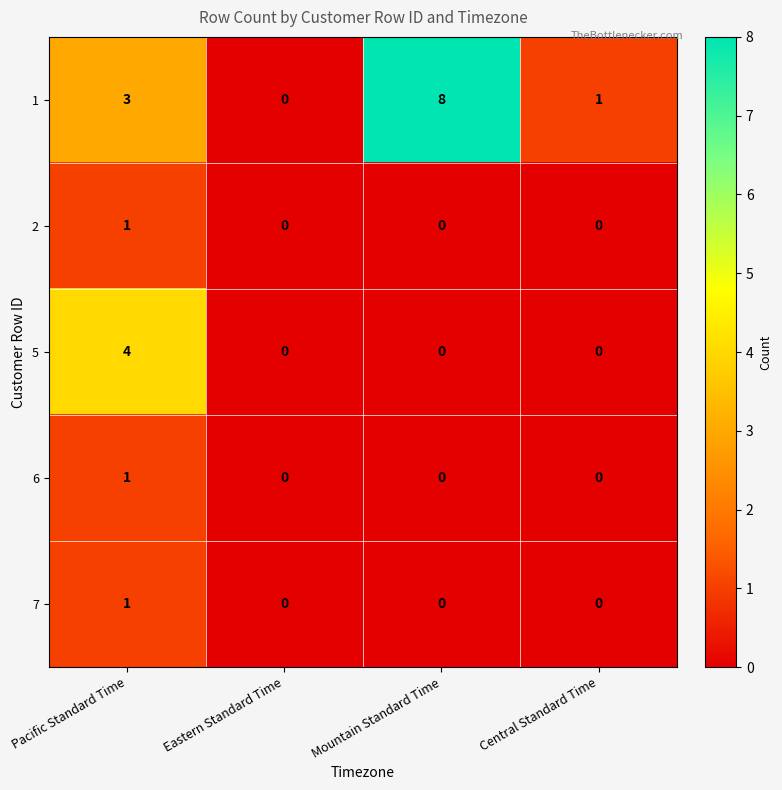

At which category does the chart reach its peak across all series?

Mountain Standard Time